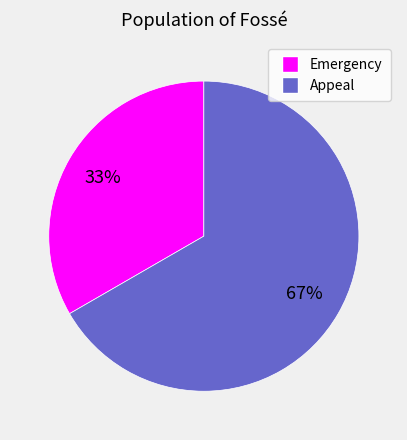

Does Emergency account for over 50% of the chart?

No